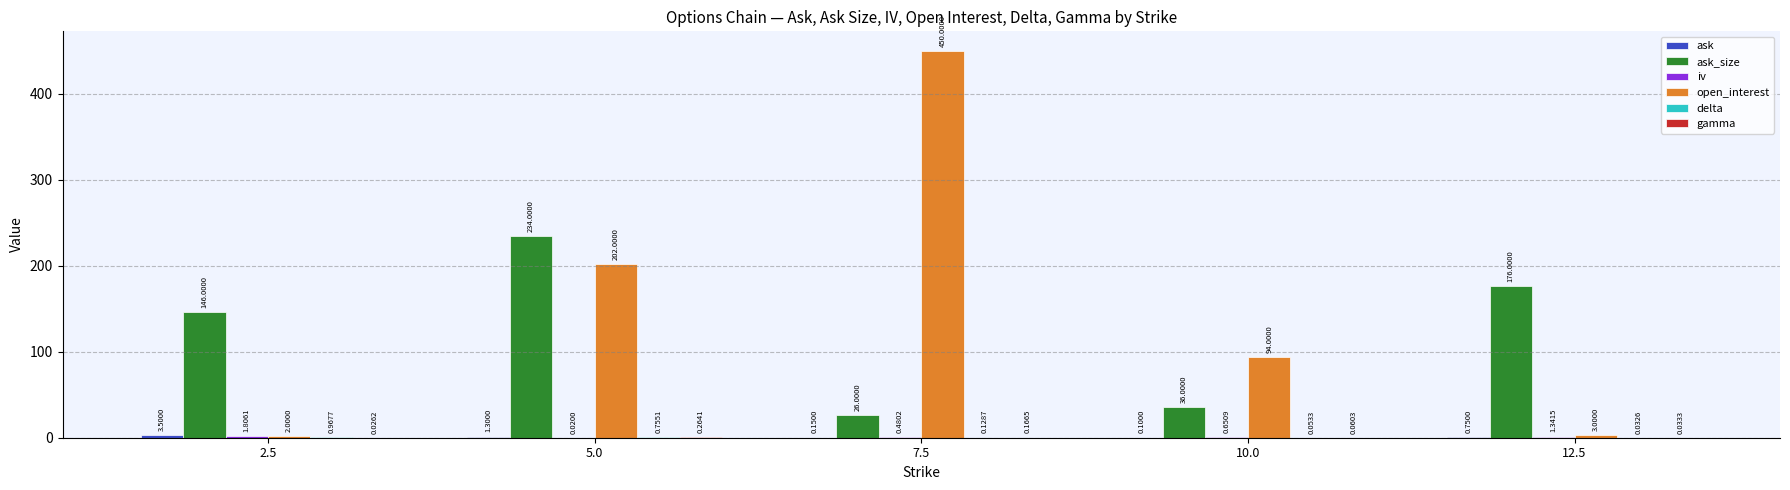

What is the average value of the open_interest series?

150.2